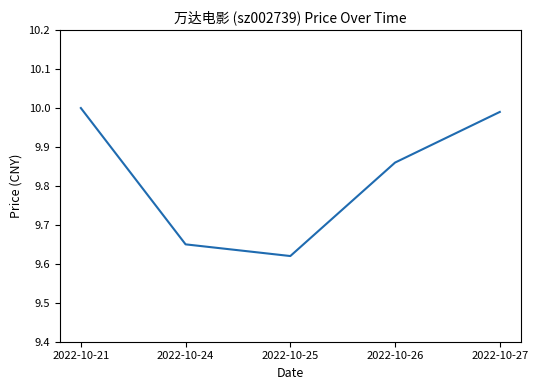

How many interior local valleys (lower than both neighbors) does the data have?

1